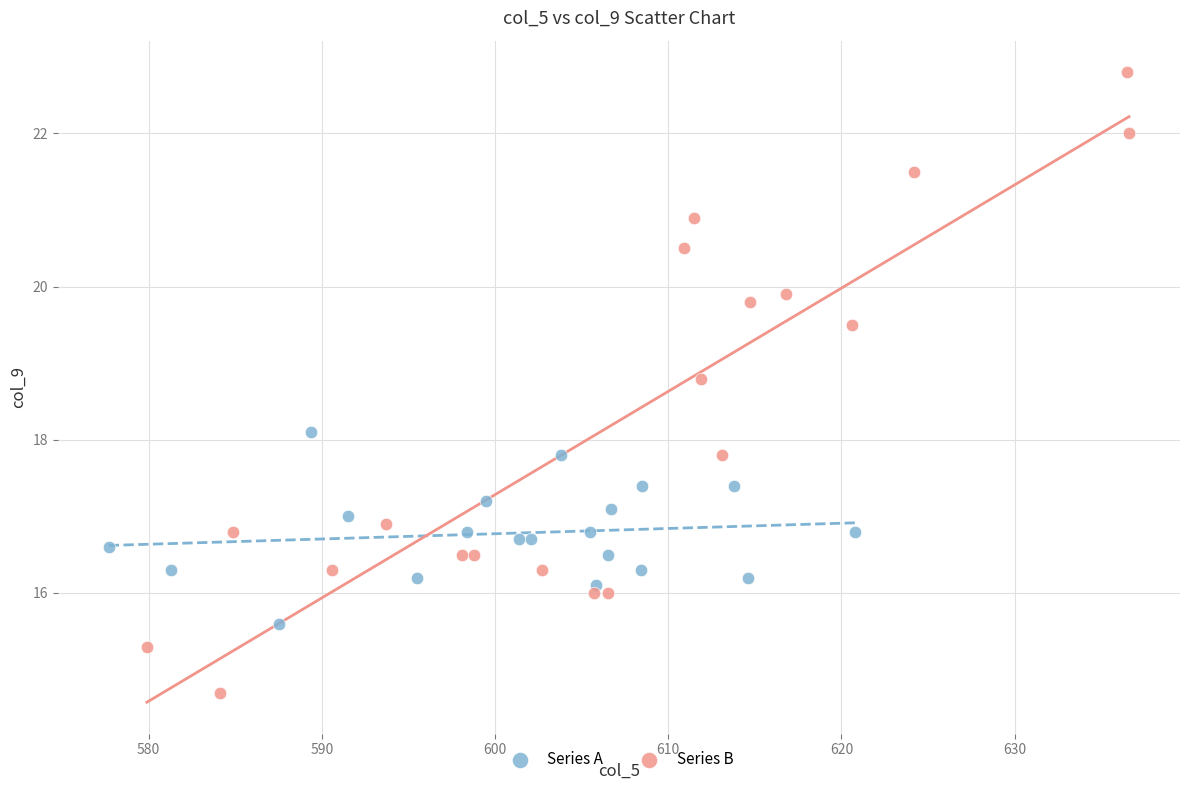

Which series reaches the maximum Y coordinate?

Series B